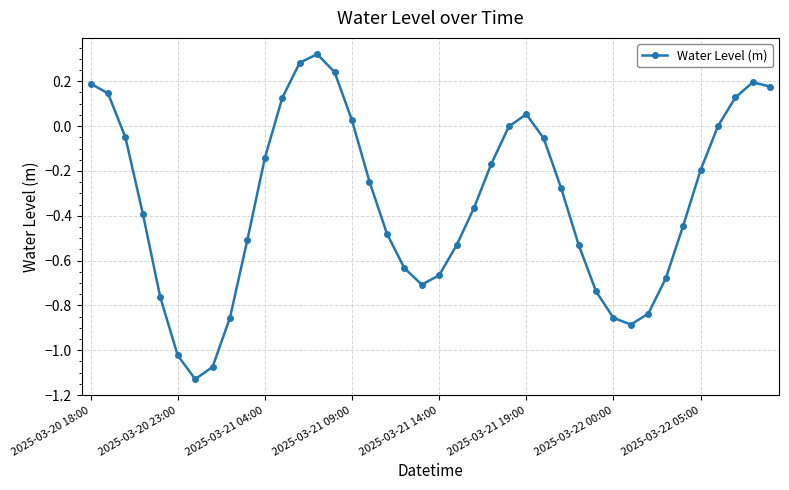

What is the difference between the maximum and second lowest values?

1.4